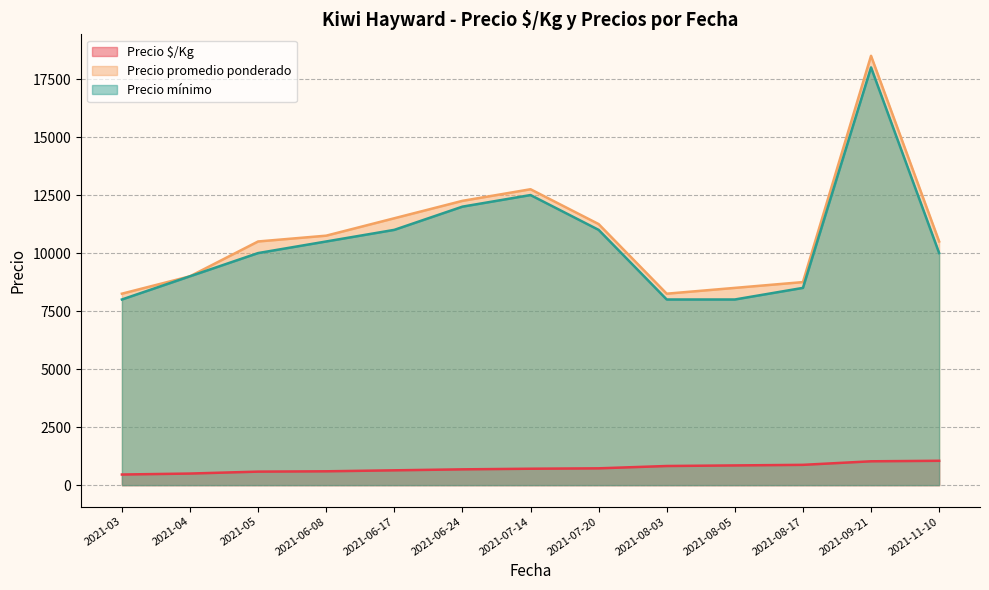

Which series has the largest range (max minus min)?

Precio promedio ponderado